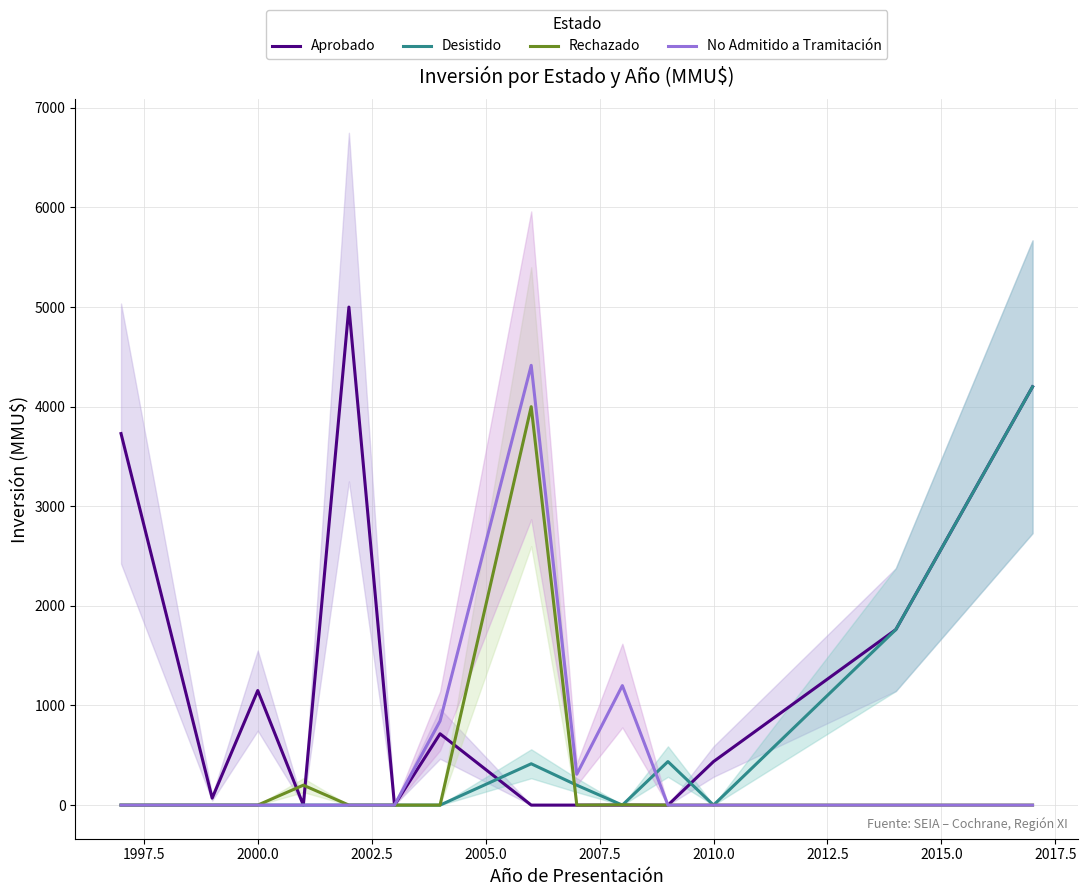

What are all the series names shown in the legend?

Aprobado, Desistido, Rechazado, No Admitido a Tramitación